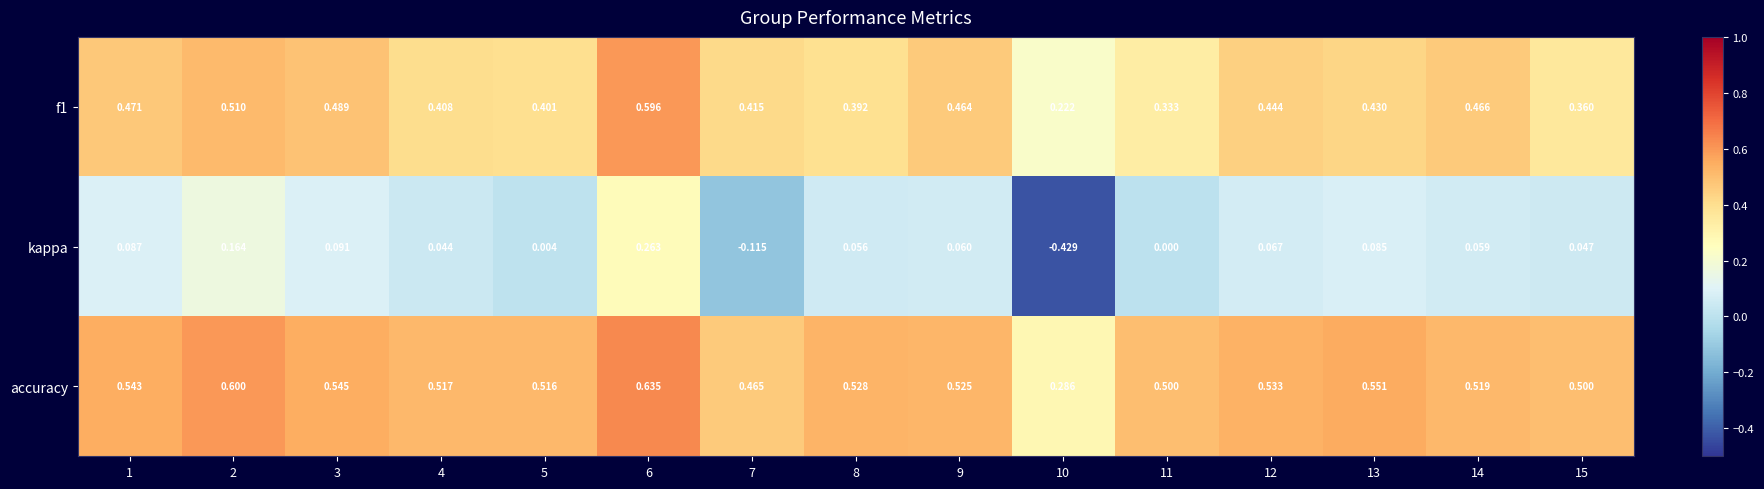

Is the value of f1 at 10 greater than the value of kappa at 11?

Yes